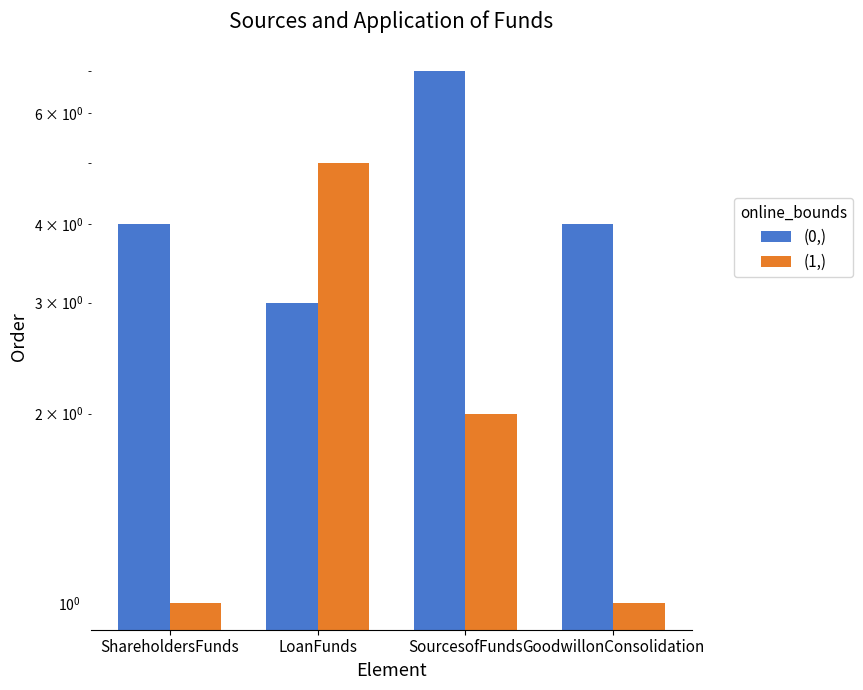

How many (1,) values are between 1 and 5?

4